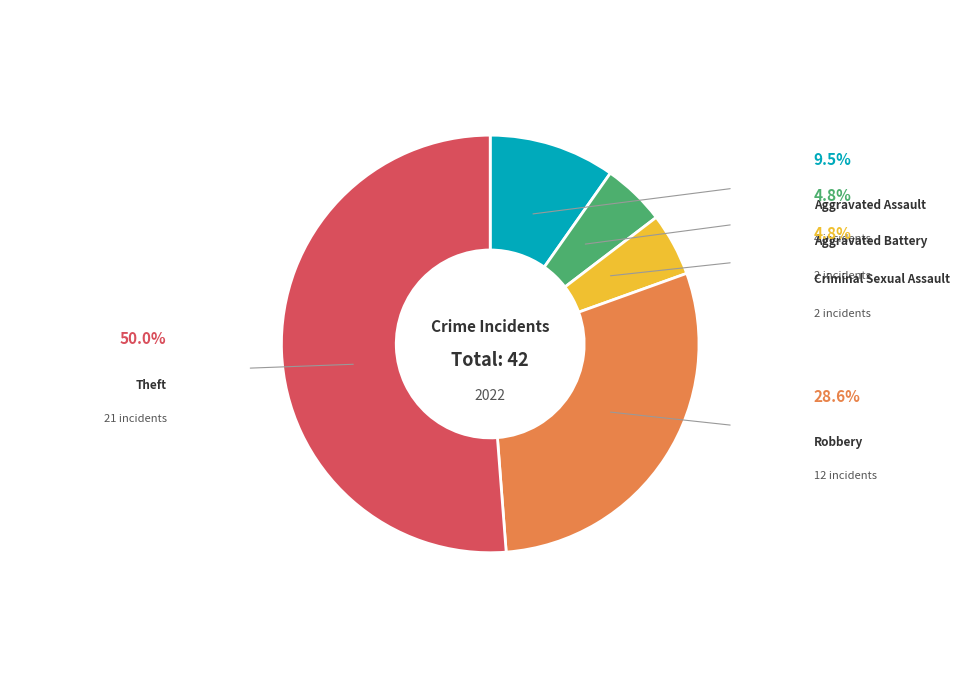

What is the majority slice?

Theft